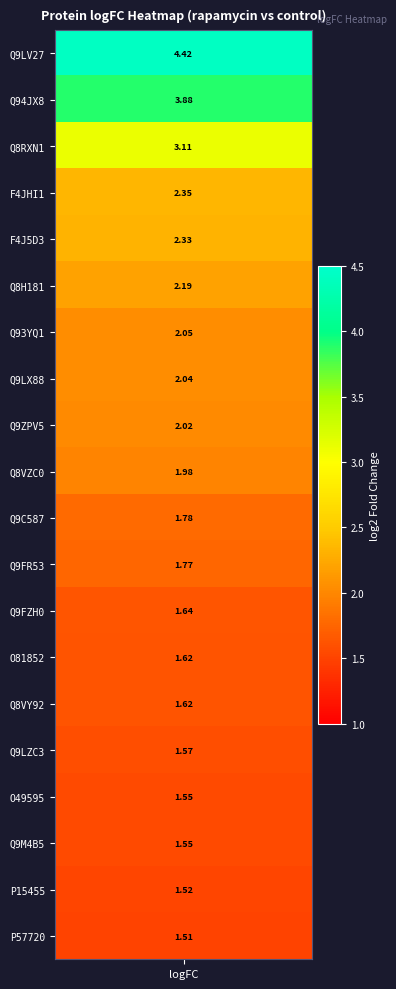

Reading right to left, list all the values displayed in this chart.

1.5	1.5	1.5	1.5	1.6	1.6	1.6	1.6	1.8	1.8	2.0	2.0	2.0	2.0	2.2	2.3	2.4	3.1	3.9	4.4